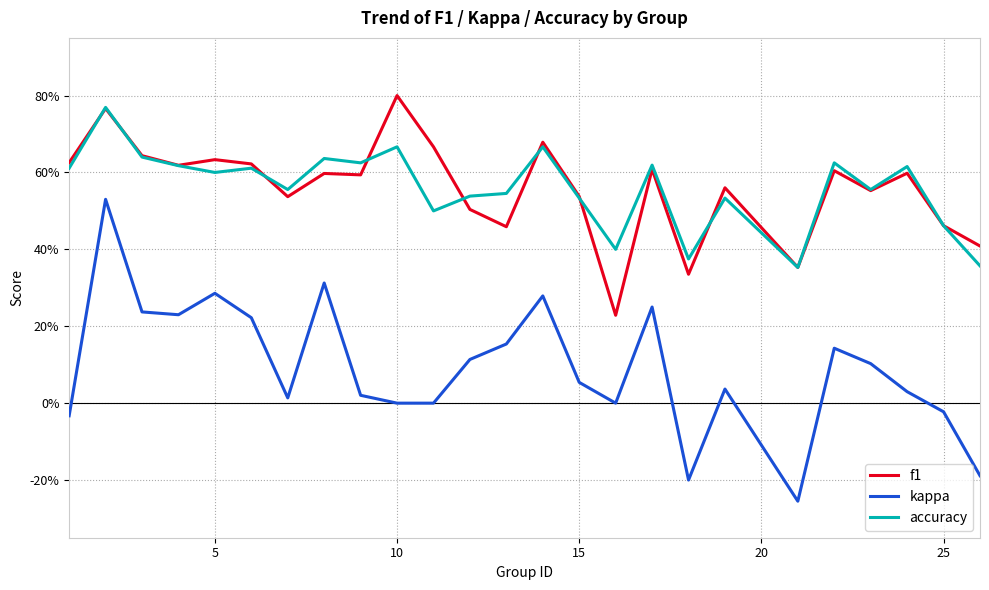

What are all the series names shown in the legend?

f1, kappa, accuracy